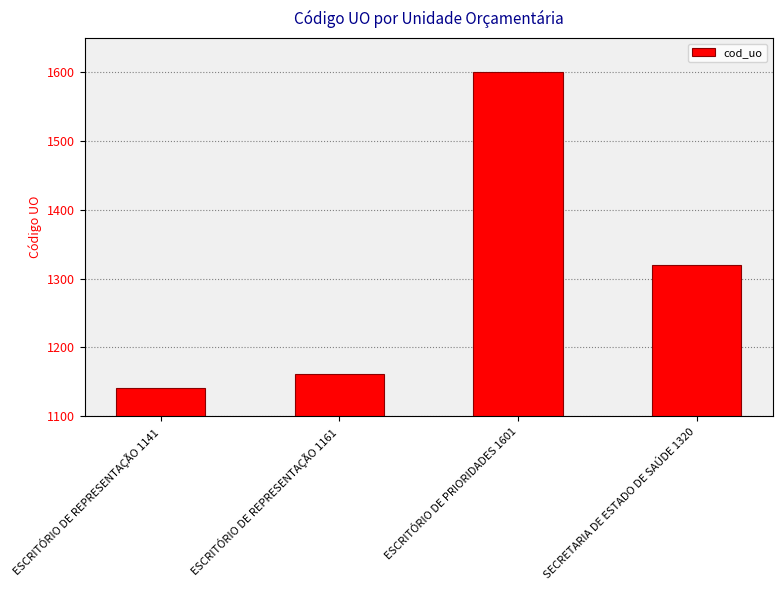

Count the number of data series in this chart.

1